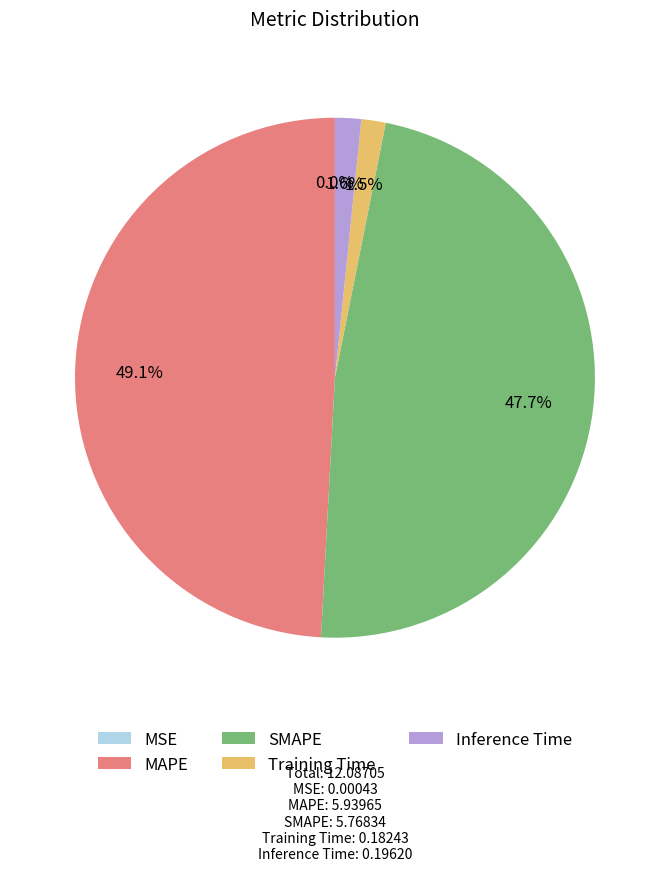

Which slice is the largest?

MAPE